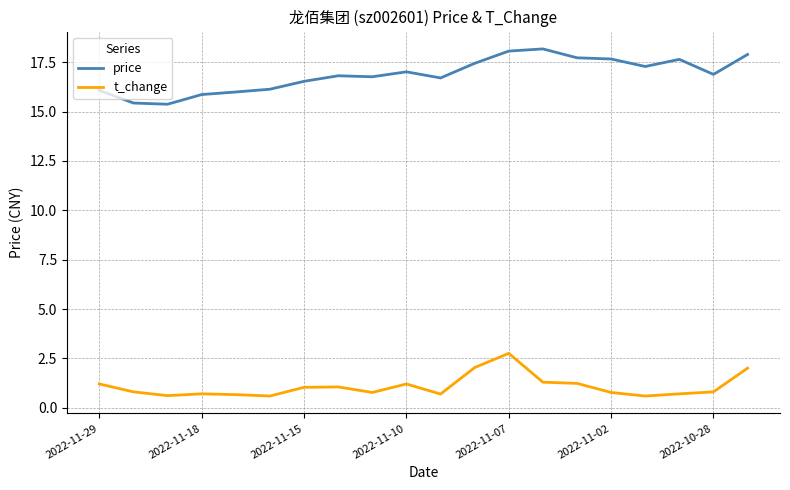

Count the number of categories in the chart.

20